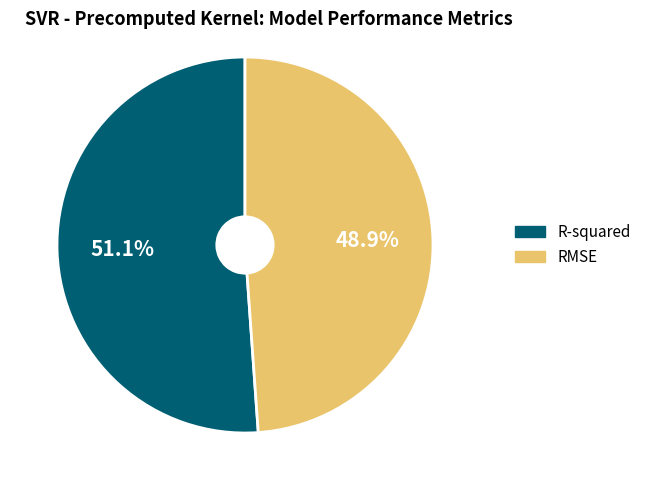

Is it true that R-squared is 58% of the pie?

False